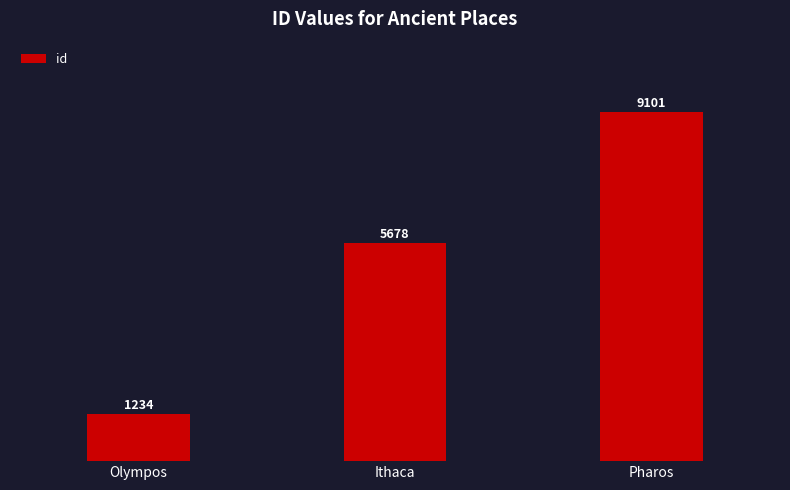

The chart shows a value of 425 at Olympos. True or false?

False